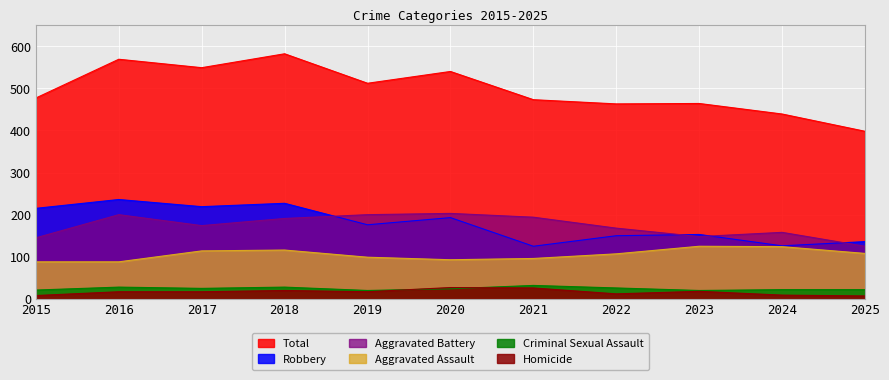

Which series has the largest total across all categories?

Total